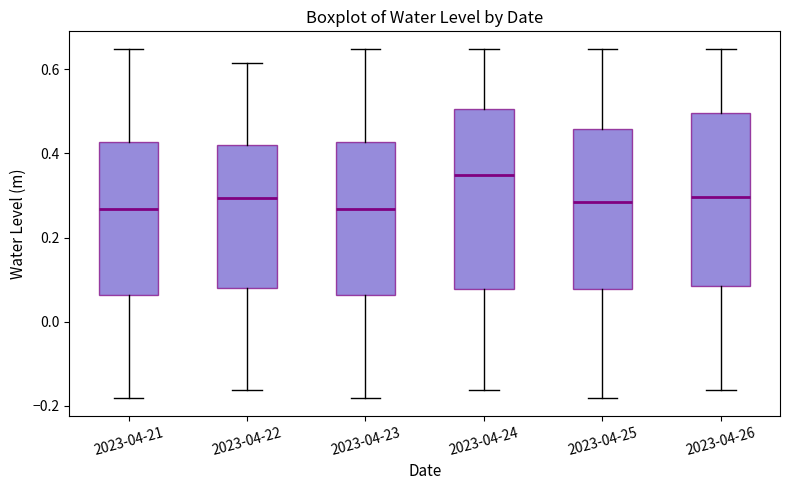

Where does the lower whisker of the box for 2023-04-24 end on the y-axis? The values are not printed on the chart, so give them approximately, as read against the axis.

-0.16